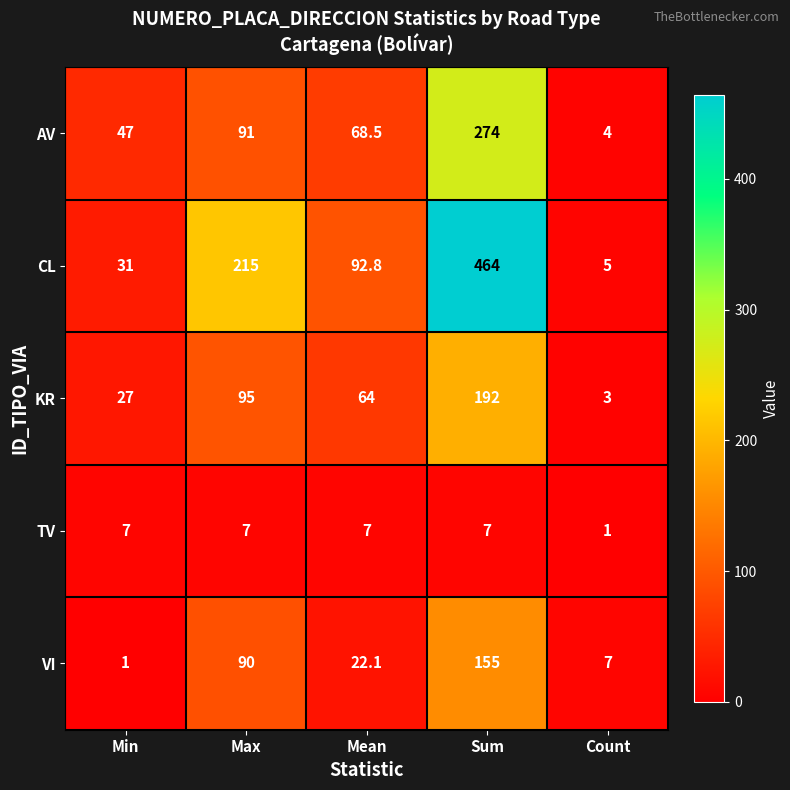

Which category has the lowest value in the VI series?

Min